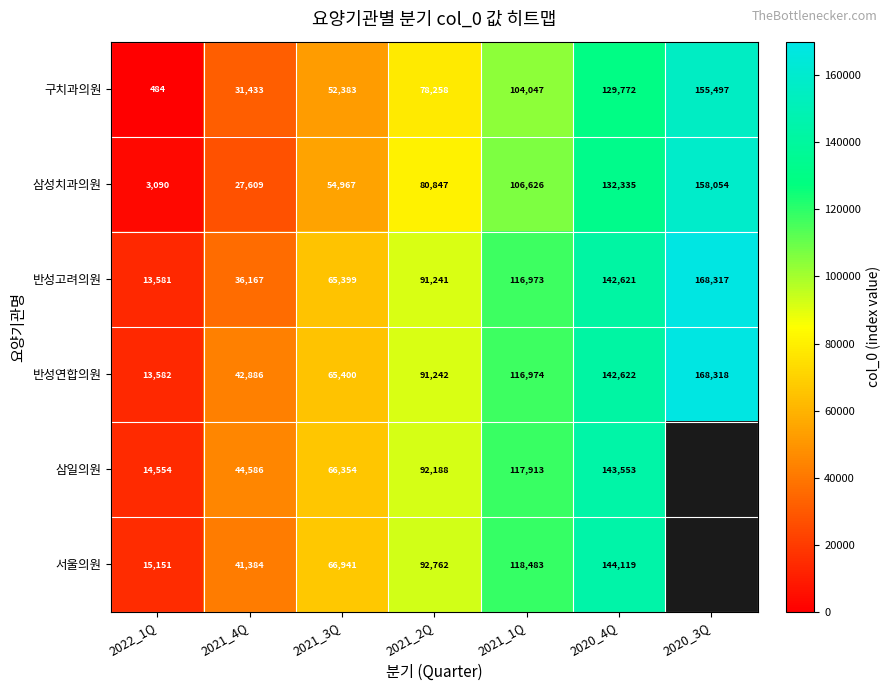

What is the difference between the maximum and minimum values in the 반성고려의원 series?

154736